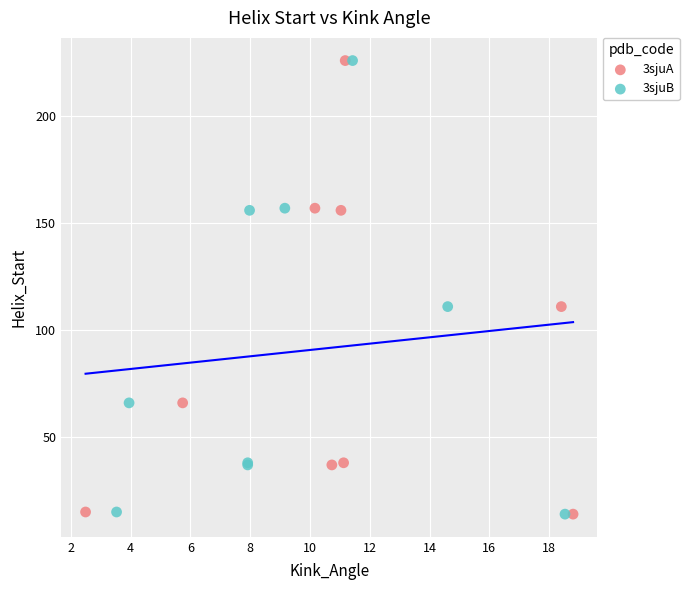

What are all the series names shown in the legend?

3sjuA, 3sjuB